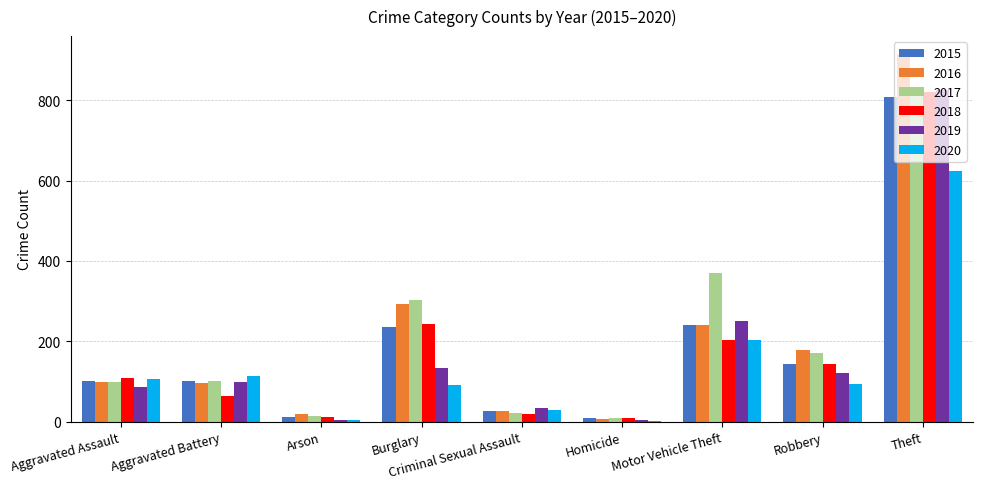

True or false: 2016 has a value of 1260 at Theft.

False